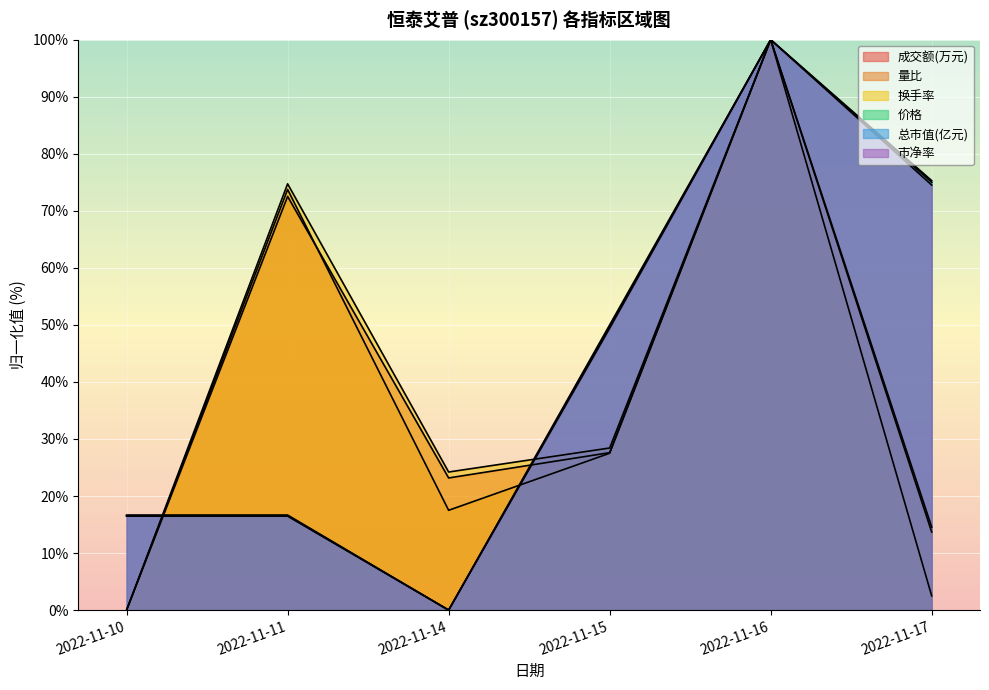

What are all the series names shown in the legend?

成交额(万元), 量比, 换手率, 价格, 总市值(亿元), 市净率